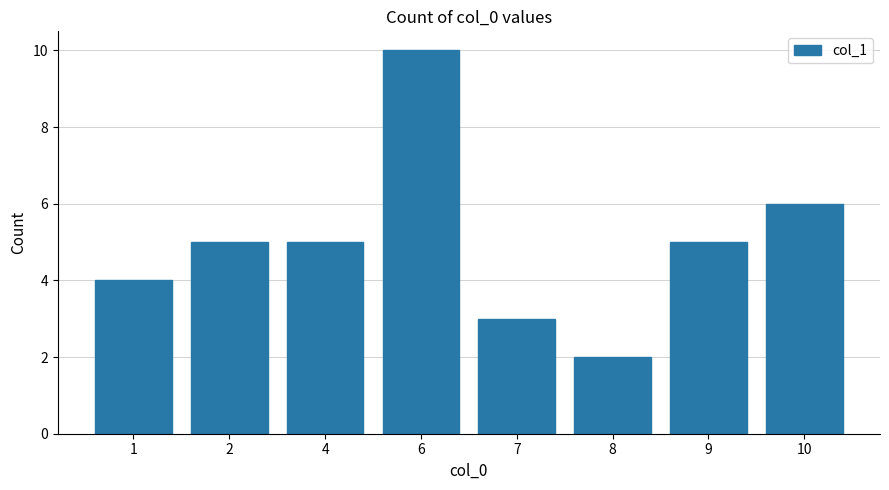

What is the change in value from 6 to 8?

-8